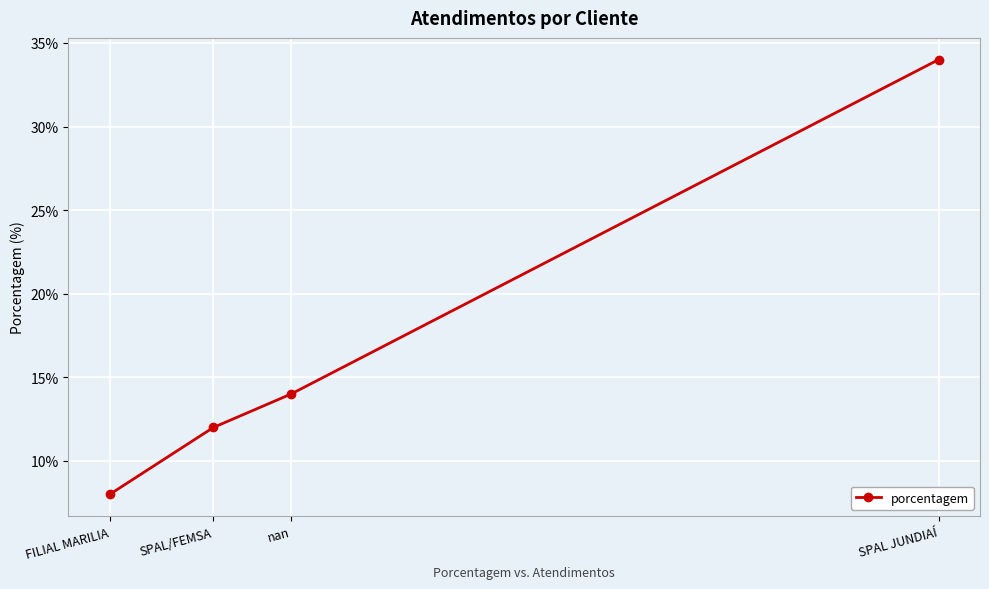

How many lines are shown in the chart?

1